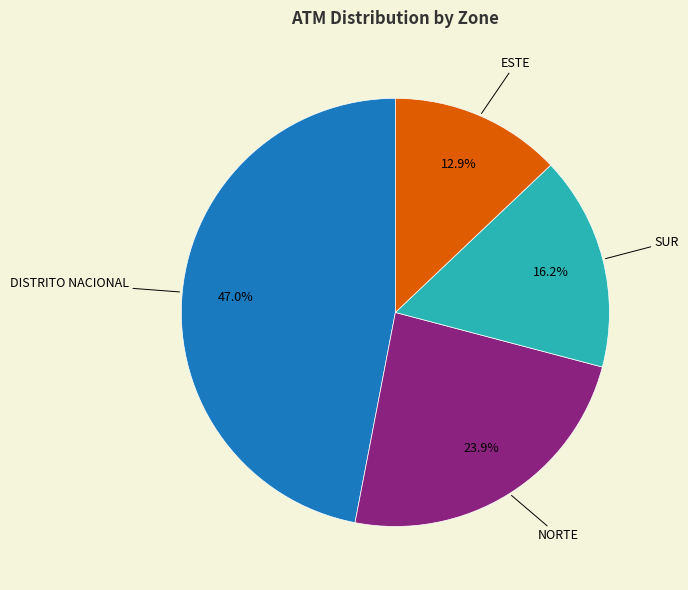

What is the smallest slice in the pie chart?

ESTE